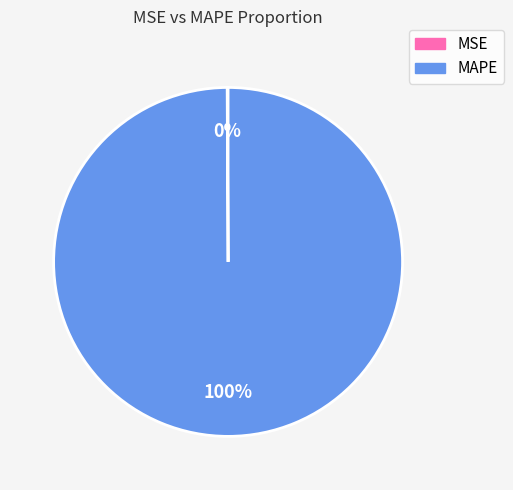

What percentage is the MAPE slice, to the nearest percent?

100%